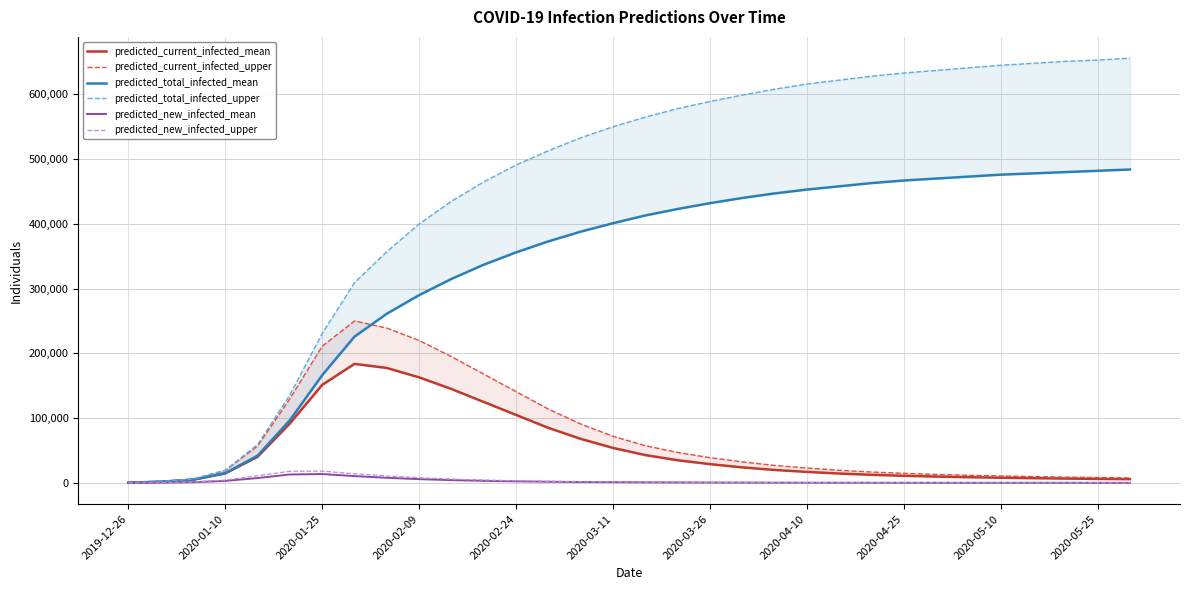

Where does the predicted_total_infected_upper series first go above 565000?

17